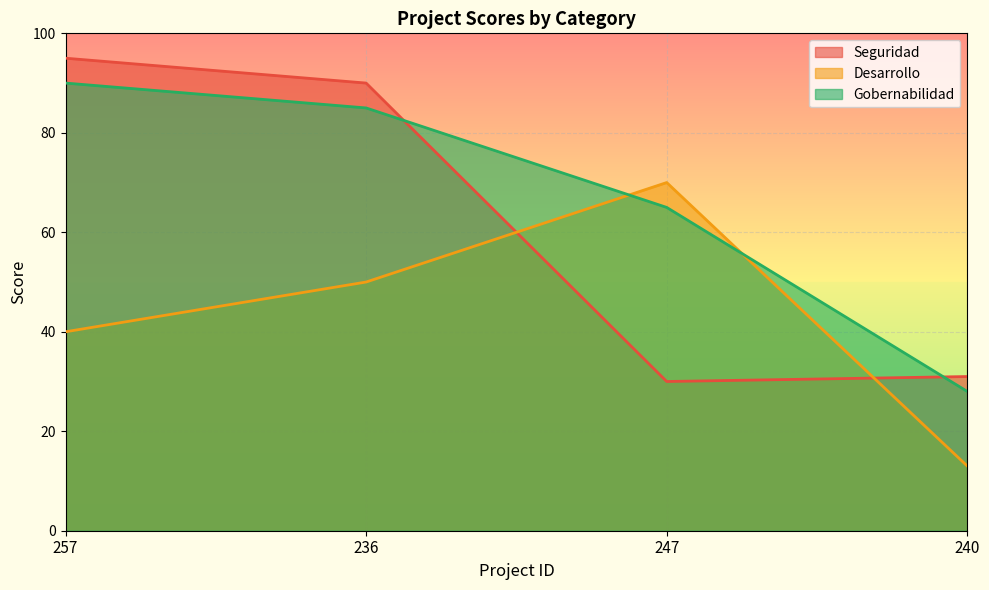

Which label corresponds to the smallest value in the chart?

240